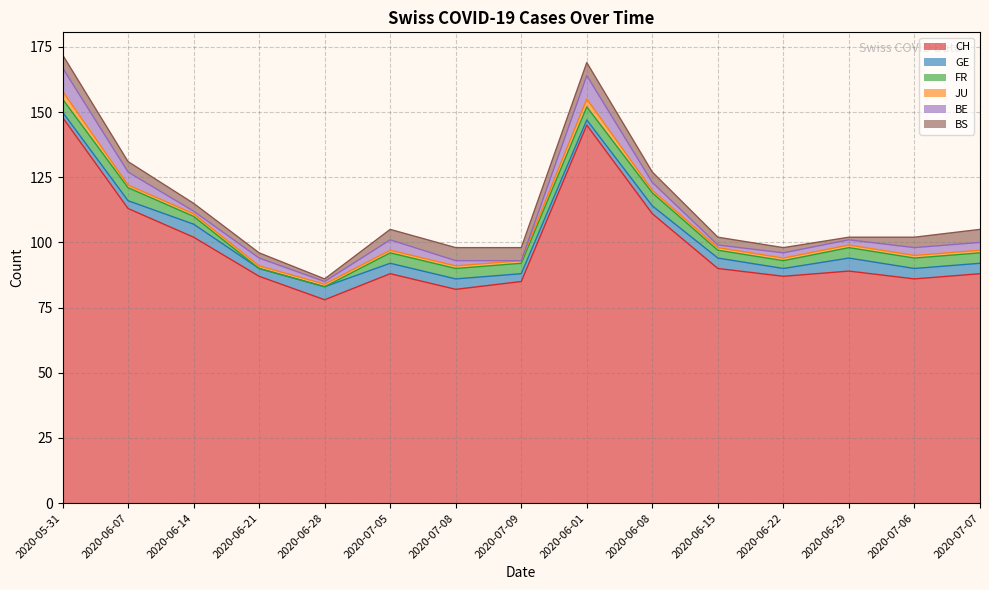

The BS series shows 7 at 2020-07-07. True or false?

False